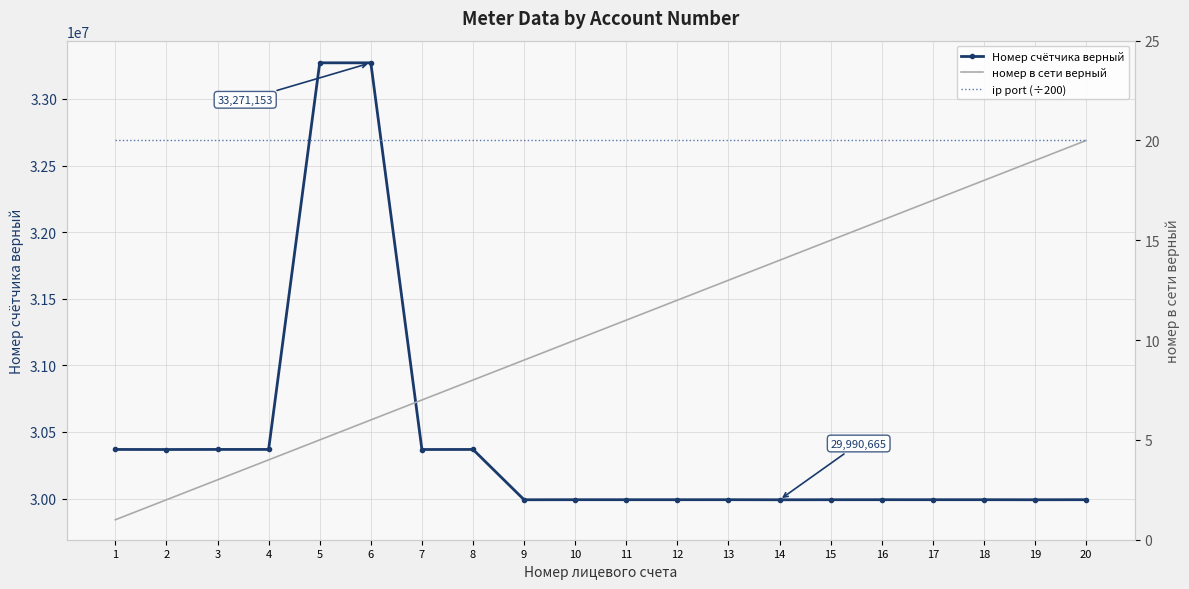

True or false: Номер счётчика верный has a value of 29991186.0 at 10.

True